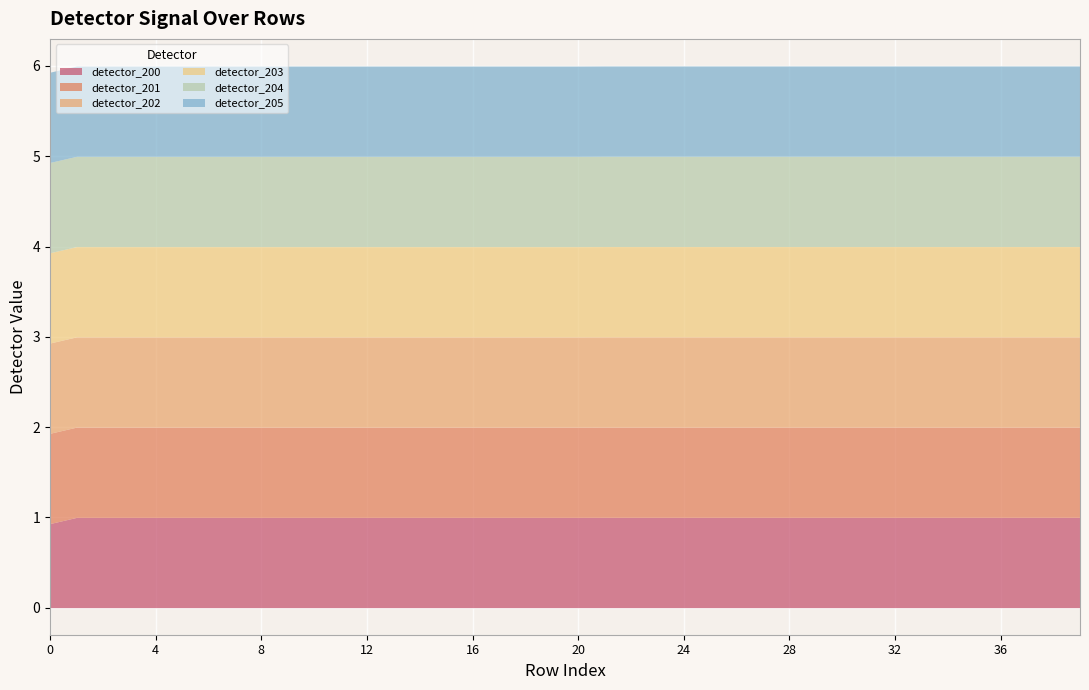

Is it true that detector_201 equals 1.0 at 28?

True